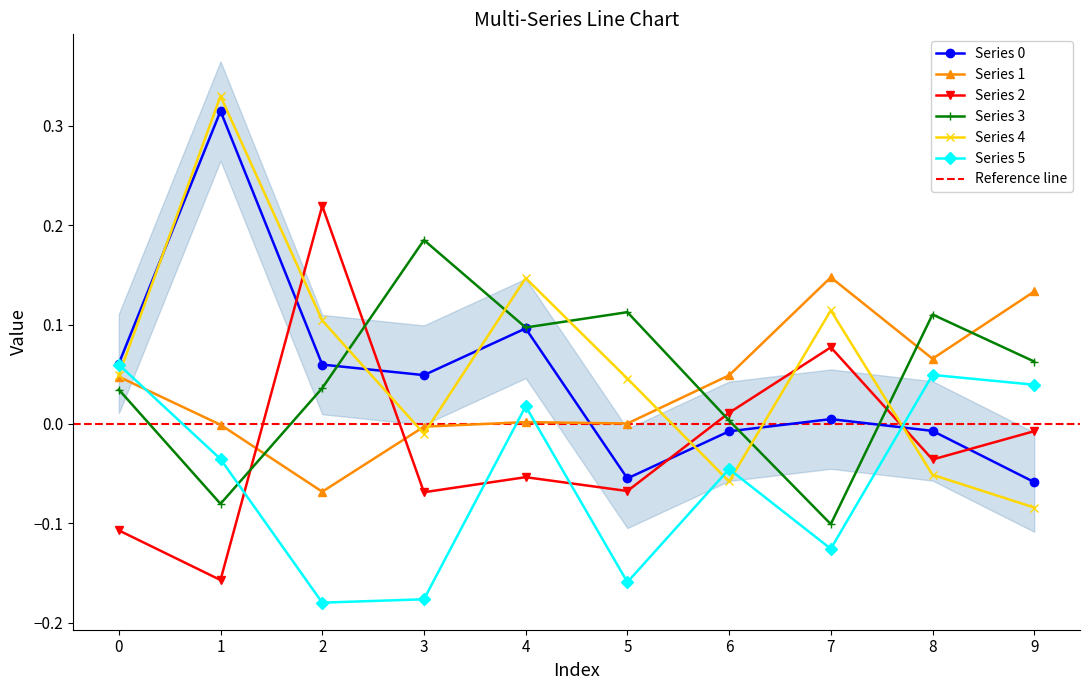

At which label does Series 1 reach its minimum?

2